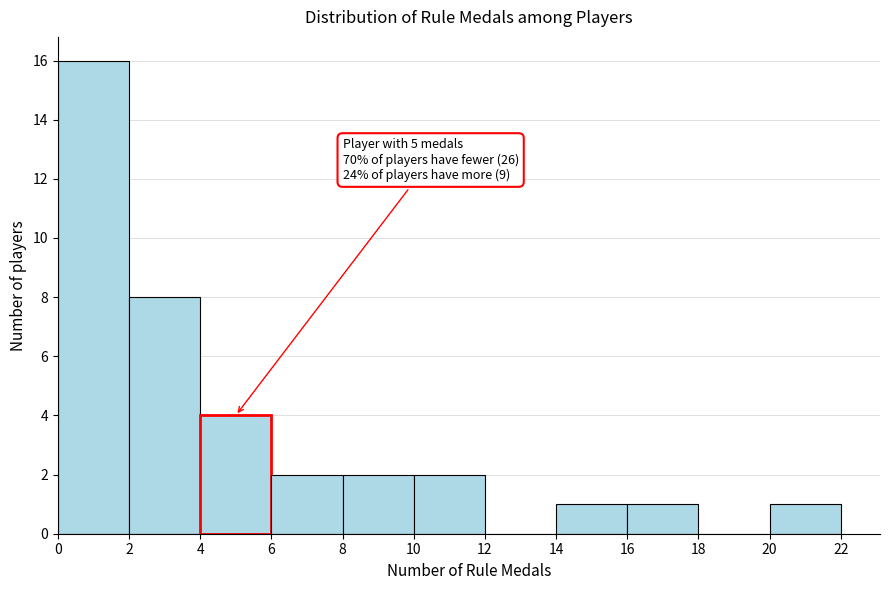

Which range on the x-axis has the tallest bar?

0 to 2